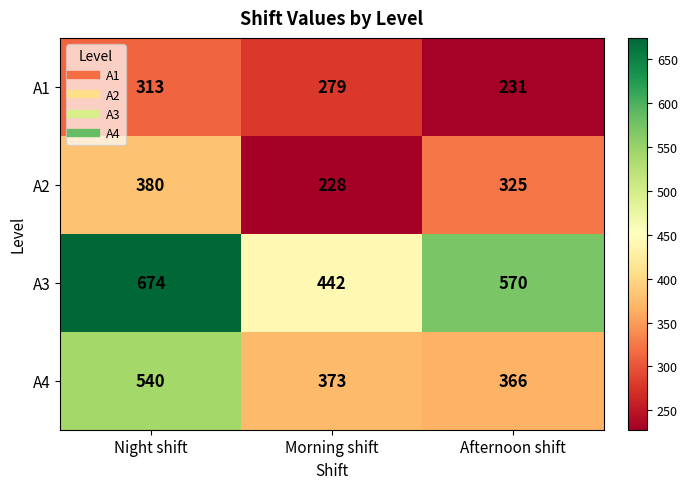

Where does the A1 series first go above 279?

Night shift